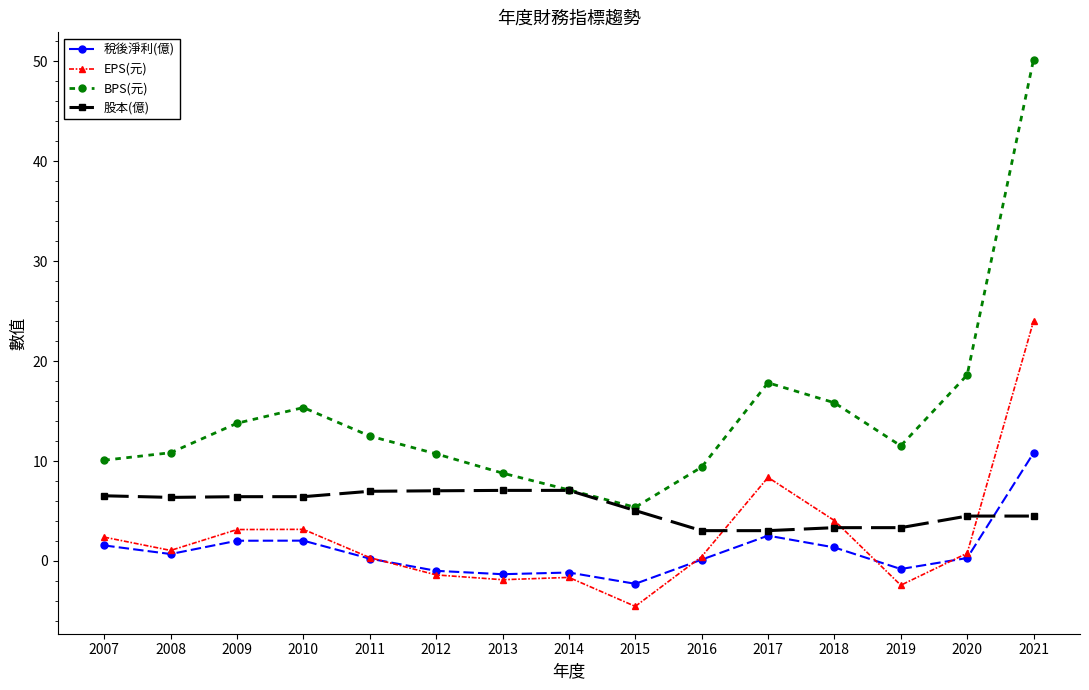

Which series changed the most between 2007 and 2018?

BPS(元)